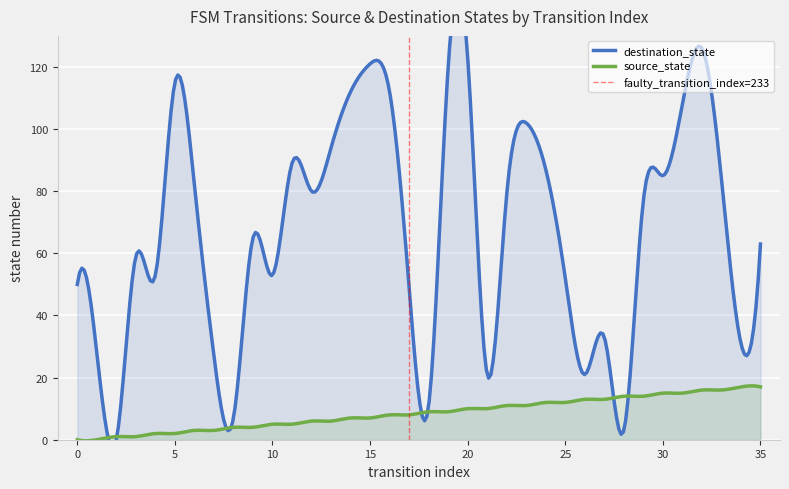

True or false: source_state and destination_state intersect in this chart.

True